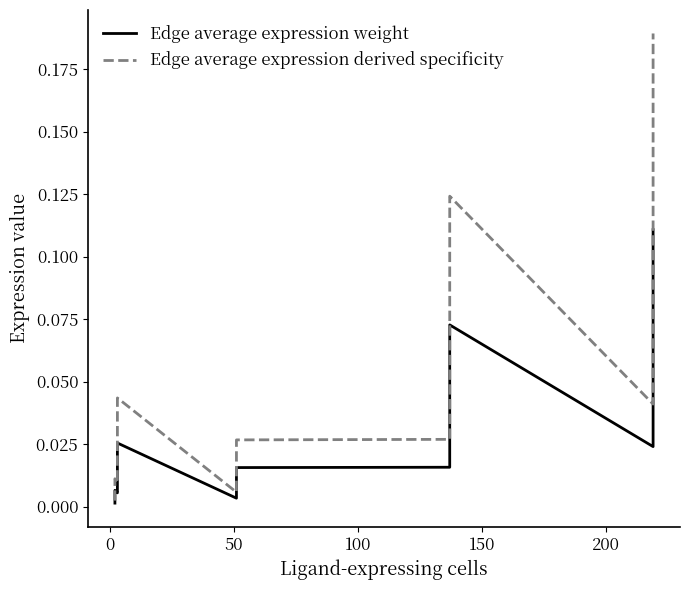

True or false: Edge average expression weight and Edge average expression derived specificity cross at least once.

False